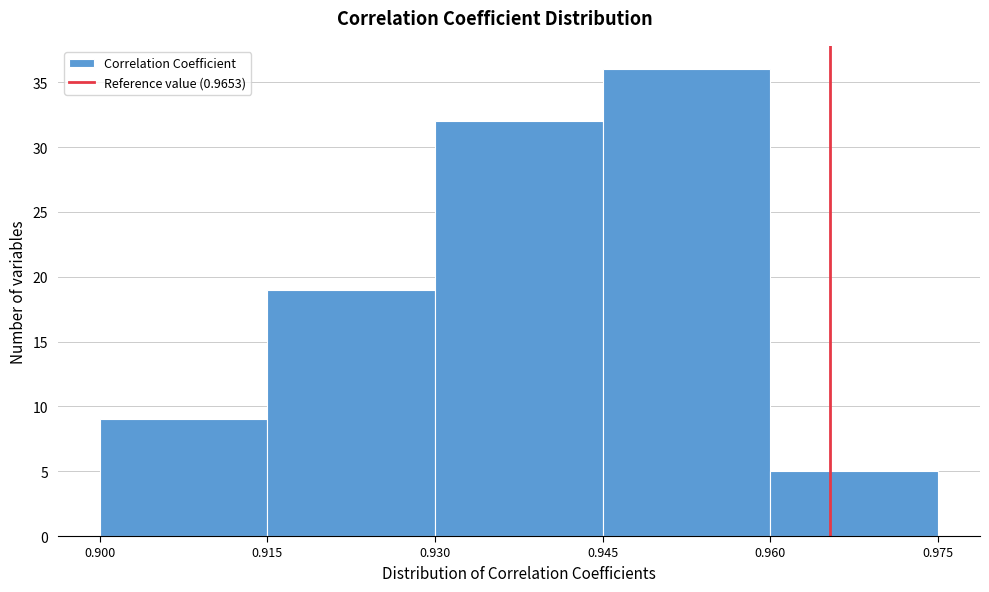

What is the height of the bar covering 0.960 to 0.975 on the x-axis? The values are not printed on the chart, so give them approximately, as read against the axis.

5